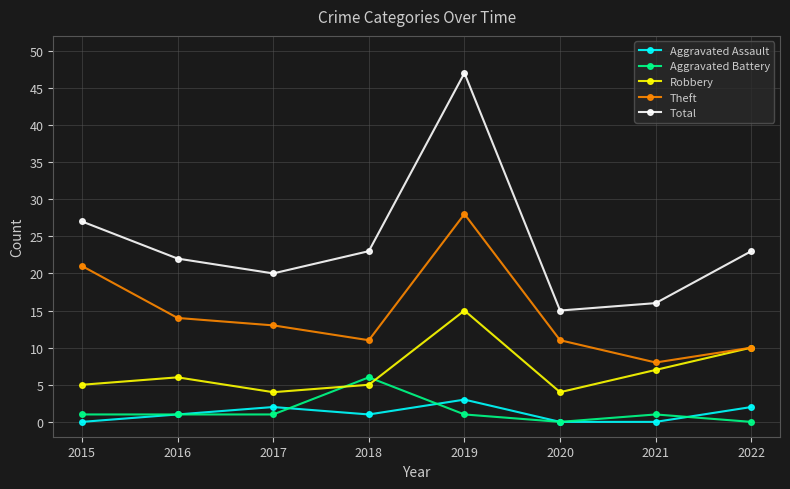

Reading right to left, list all the values displayed in this chart.

Aggravated Assault: 2	0	0	3	1	2	1	0
Aggravated Battery: 0	1	0	1	6	1	1	1
Robbery: 10	7	4	15	5	4	6	5
Theft: 10	8	11	28	11	13	14	21
Total: 23	16	15	47	23	20	22	27